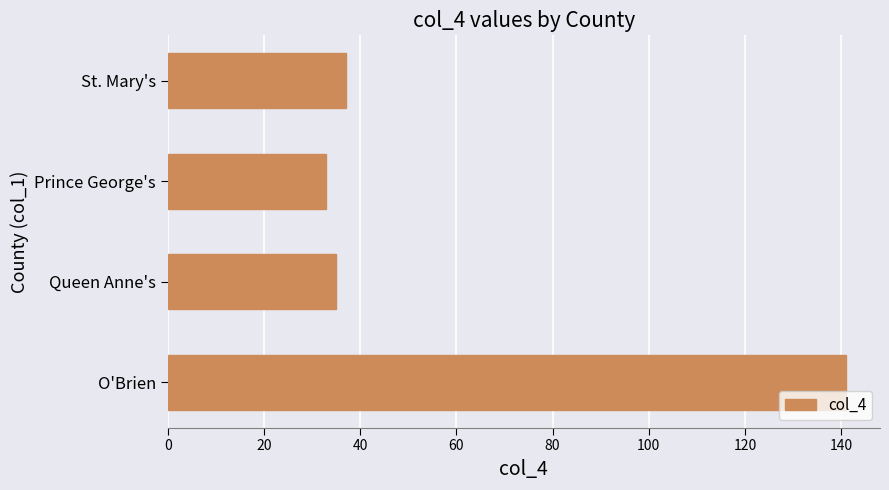

Reading bottom to top, extract all data points from this chart.

141	35	33	37